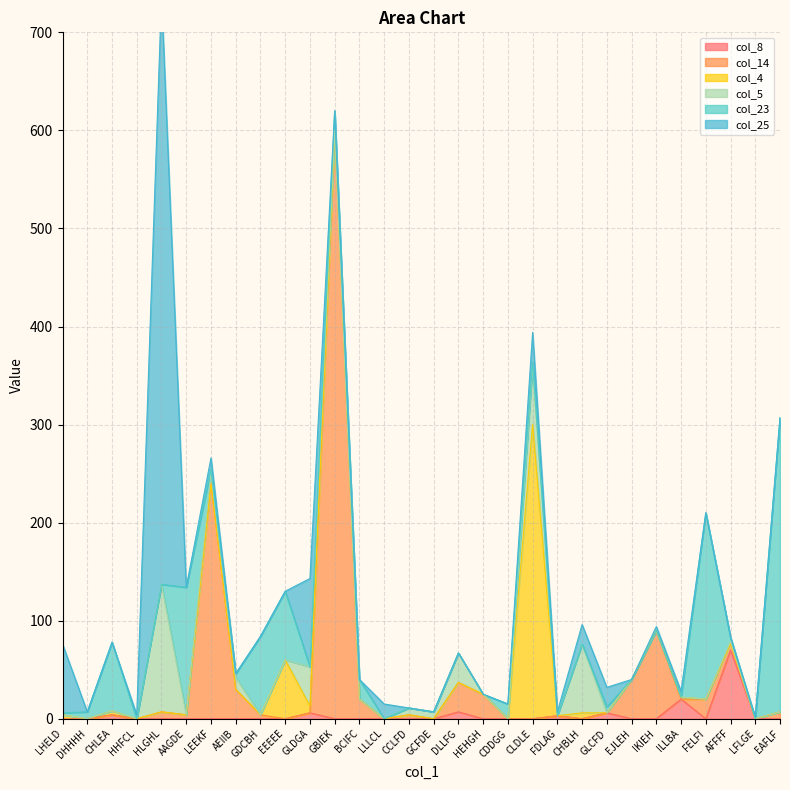

At how many categories does at least one series exceed 278?

4